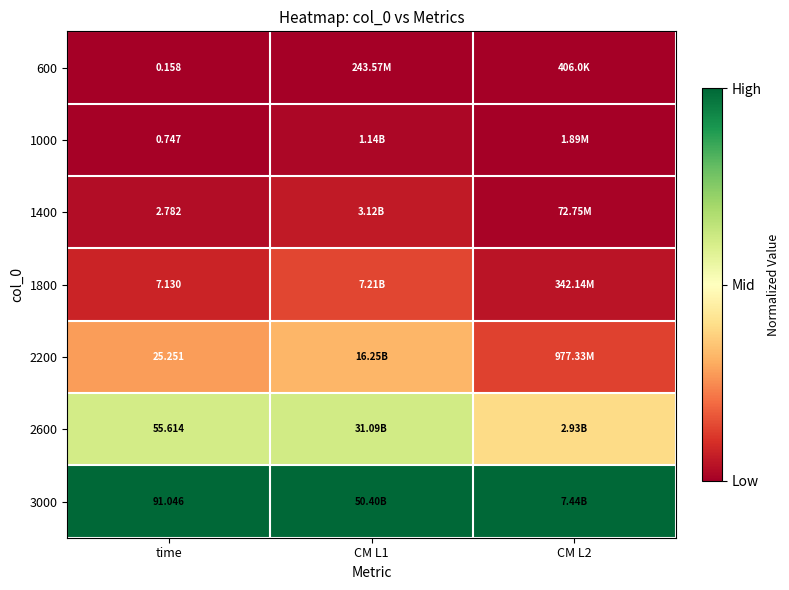

True or false: 1400 has a value of 0.0 at time.

False